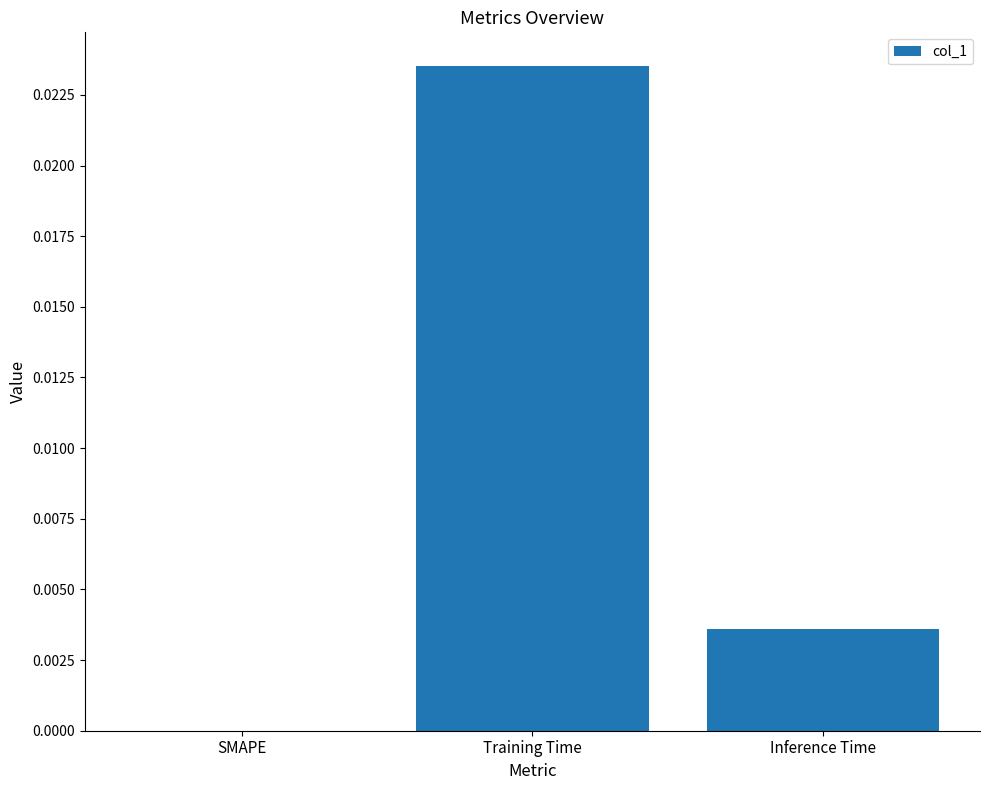

Between SMAPE and Inference Time, which is larger?

Inference Time